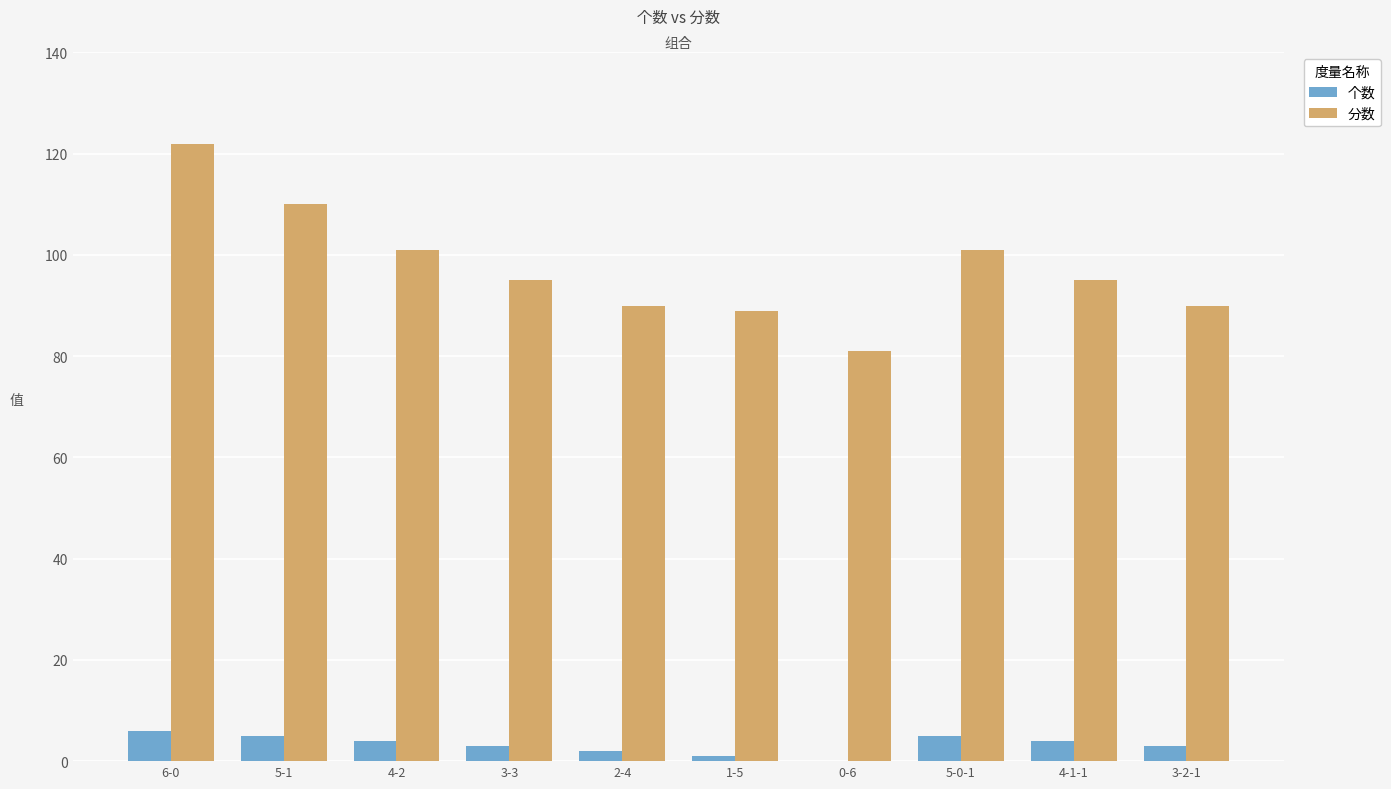

Is it true that 分数 equals 110 at 5-1?

True